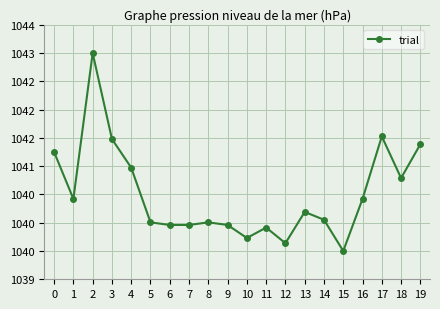

Does the chart have visible grid lines?

Yes